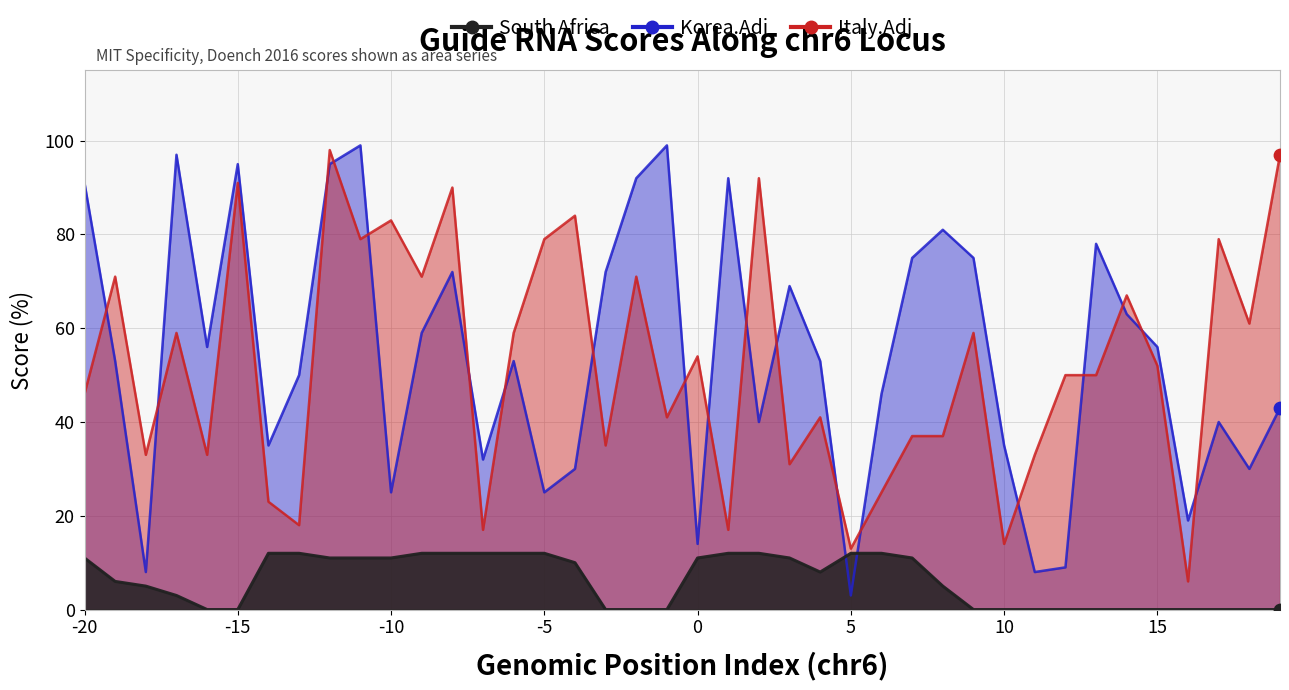

What are all the series names shown in the legend?

South Africa, Korea.Adj, Italy.Adj